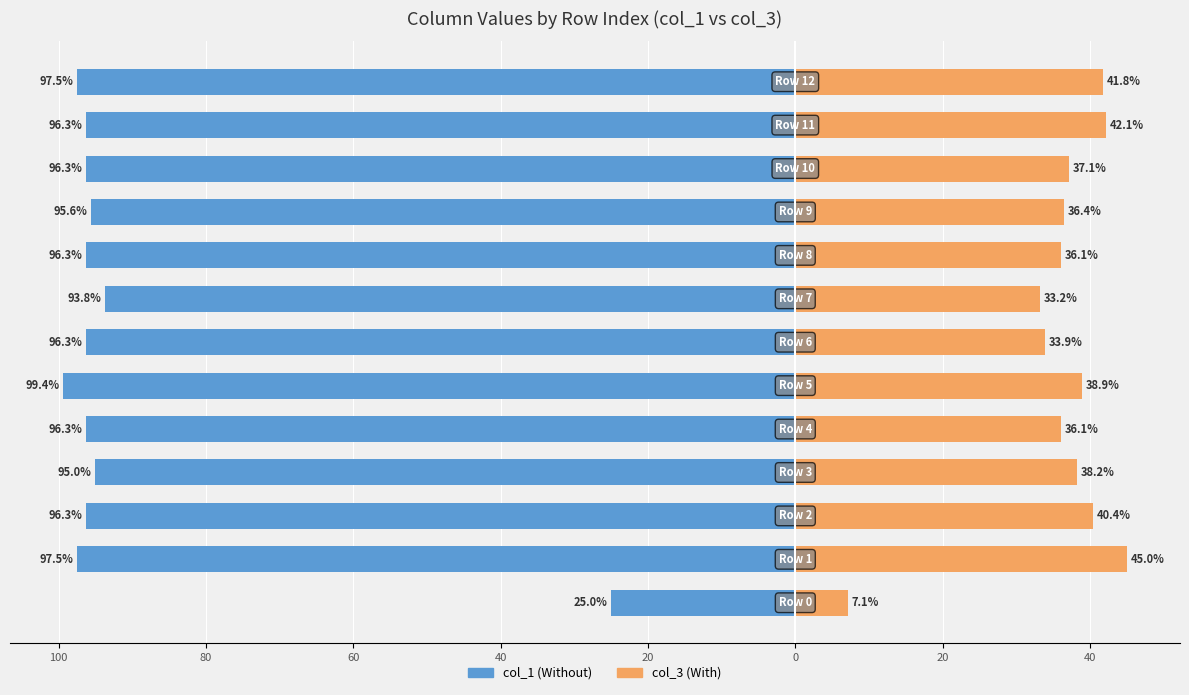

At how many categories does at least one series exceed 32?

12